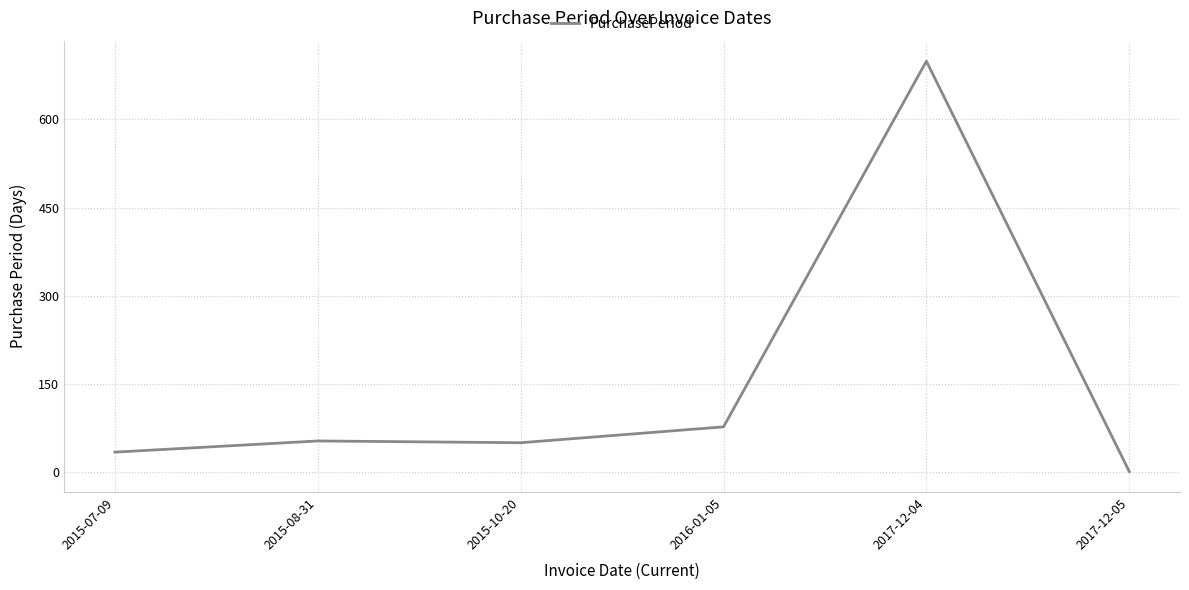

What is the difference between the maximum and minimum values?

698